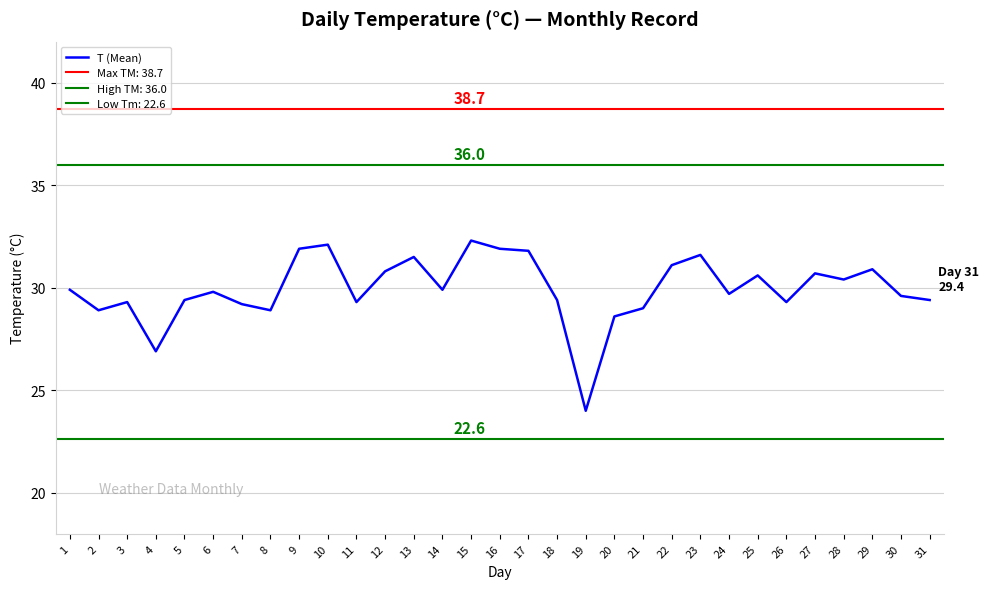

What is the ratio of the value at 19 to the value at 28?

0.8